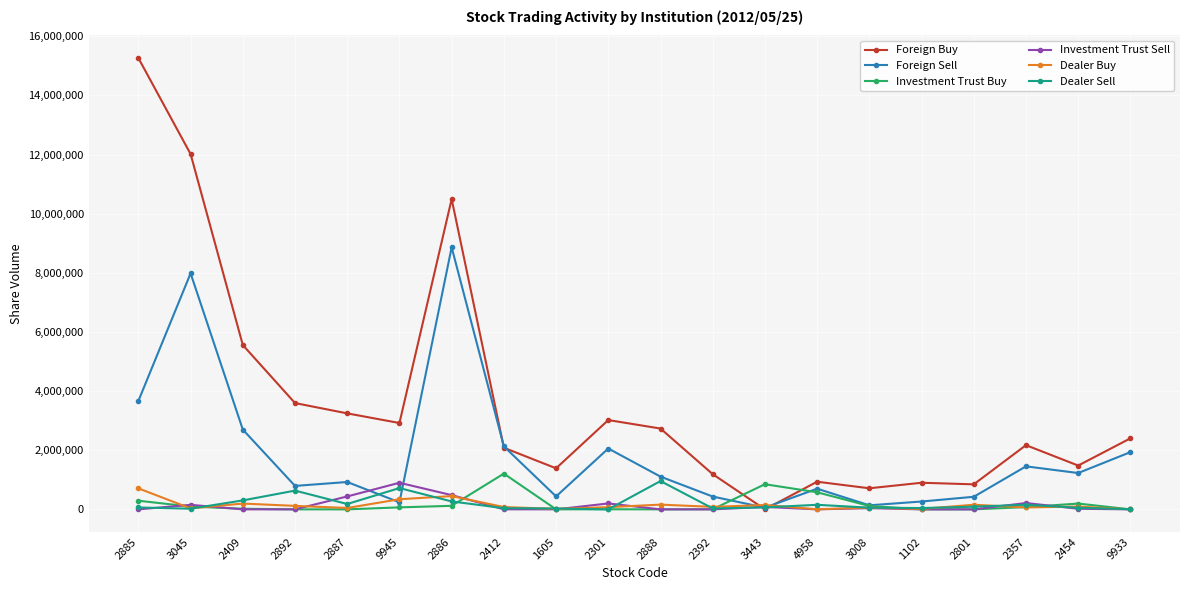

What is the spread (max minus min) of values at 3008?

672500